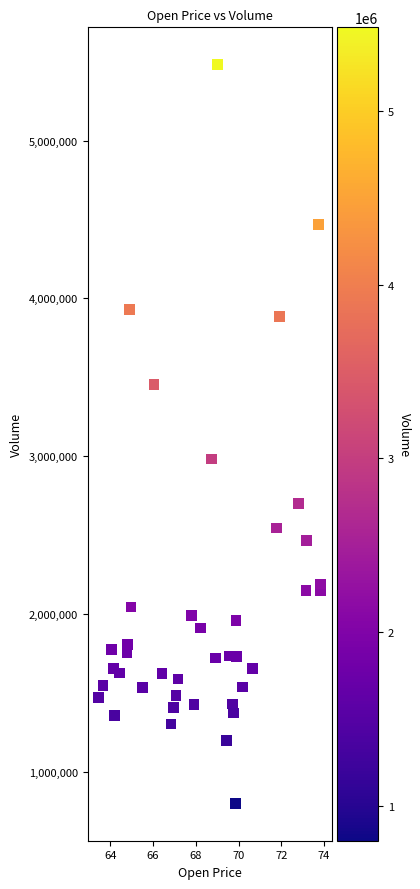

What Y value in the scatter plot is closest to 3140350?

2981500